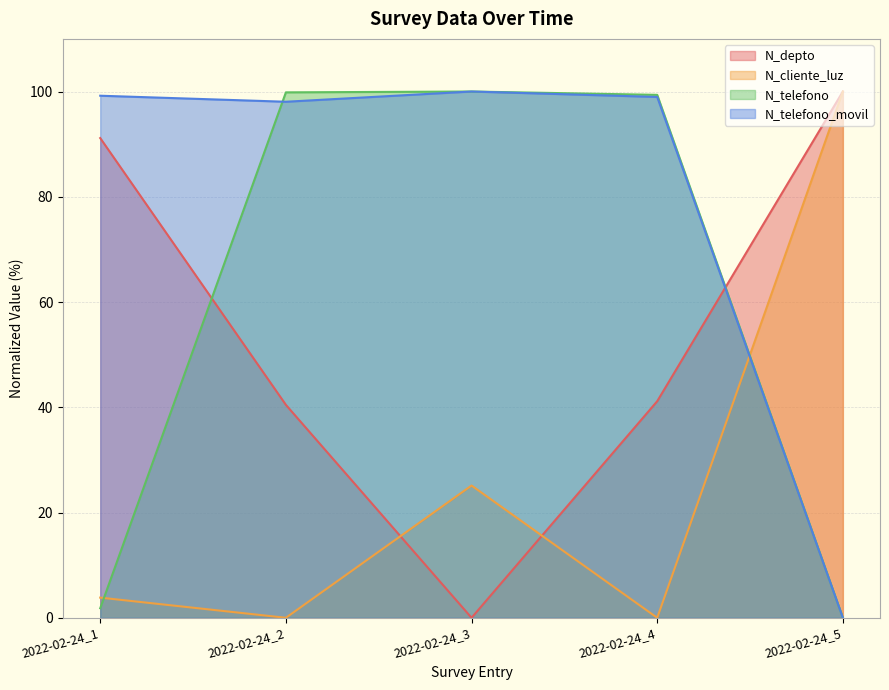

Reading right to left, list all the values displayed in this chart.

N_depto: 2022-02-24_5=100.0	2022-02-24_4=41.2	2022-02-24_3=0.0	2022-02-24_2=40.5	2022-02-24_1=91.2
N_cliente_luz: 2022-02-24_5=100.0	2022-02-24_4=0.0	2022-02-24_3=25.1	2022-02-24_2=0.0	2022-02-24_1=3.8
N_telefono: 2022-02-24_5=0.0	2022-02-24_4=99.4	2022-02-24_3=100.0	2022-02-24_2=99.8	2022-02-24_1=1.8
N_telefono_movil: 2022-02-24_5=0.0	2022-02-24_4=99.0	2022-02-24_3=100.0	2022-02-24_2=98.1	2022-02-24_1=99.2